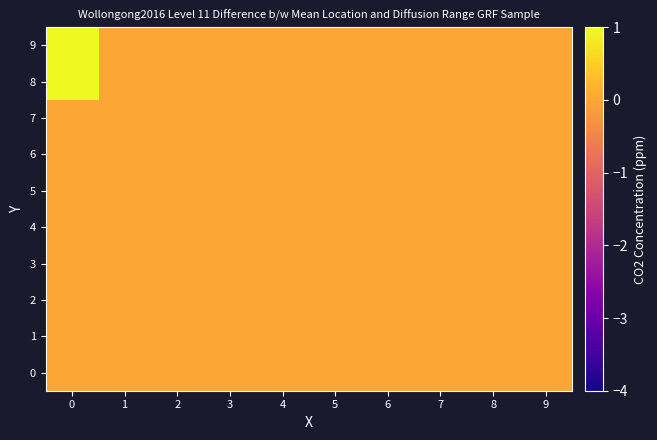

Reading left to right, transcribe all the data shown in this chart.

0: 0=0	1=0	2=0	3=0	4=0	5=0	6=0	7=0	8=0	9=0
1: 0=0	1=0	2=0	3=0	4=0	5=0	6=0	7=0	8=0	9=0
2: 0=0	1=0	2=0	3=0	4=0	5=0	6=0	7=0	8=0	9=0
3: 0=0	1=0	2=0	3=0	4=0	5=0	6=0	7=0	8=0	9=0
4: 0=0	1=0	2=0	3=0	4=0	5=0	6=0	7=0	8=0	9=0
5: 0=0	1=0	2=0	3=0	4=0	5=0	6=0	7=0	8=0	9=0
6: 0=0	1=0	2=0	3=0	4=0	5=0	6=0	7=0	8=0	9=0
7: 0=0	1=0	2=0	3=0	4=0	5=0	6=0	7=0	8=0	9=0
8: 0=1	1=0	2=0	3=0	4=0	5=0	6=0	7=0	8=0	9=0
9: 0=3	1=0	2=0	3=0	4=0	5=0	6=0	7=0	8=0	9=0